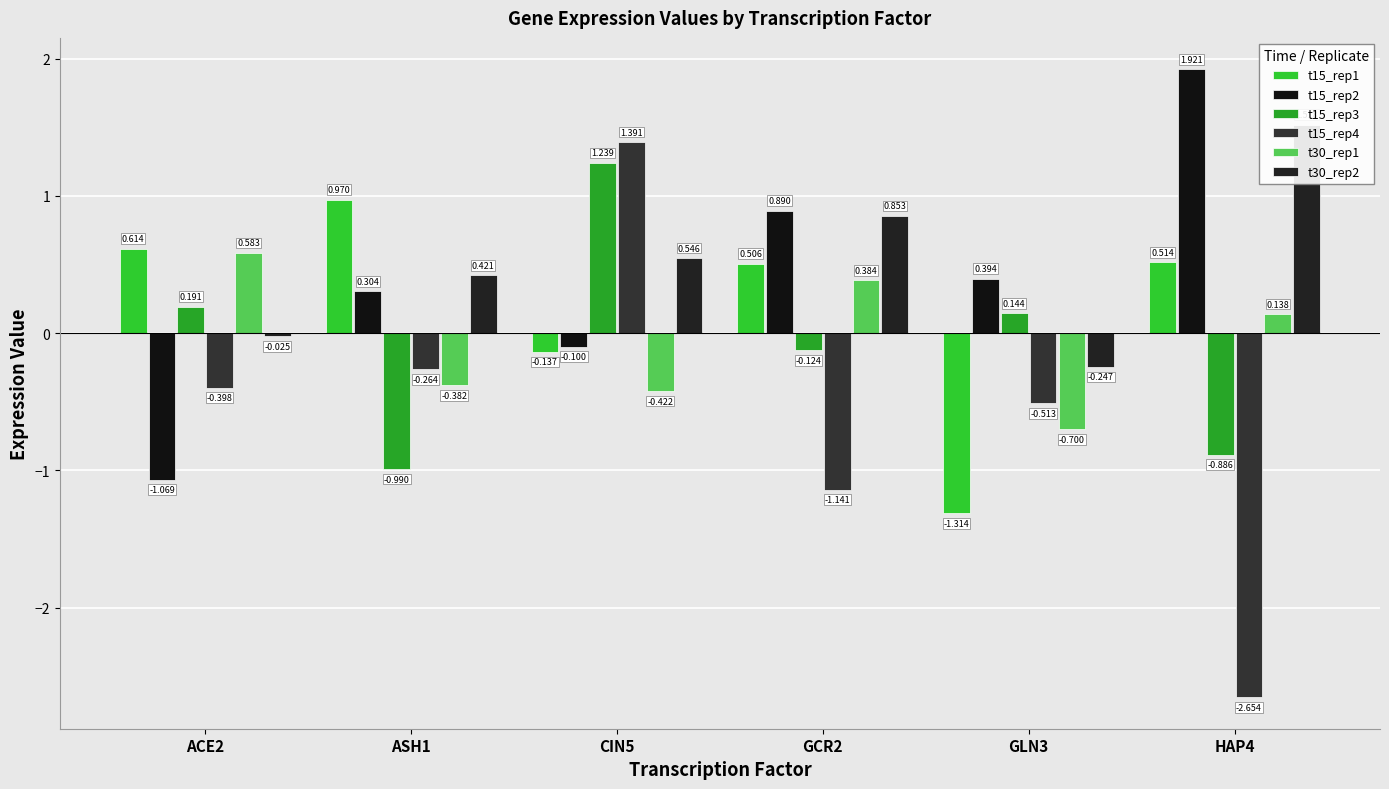

What is the average value of the t30_rep2 series?

0.5